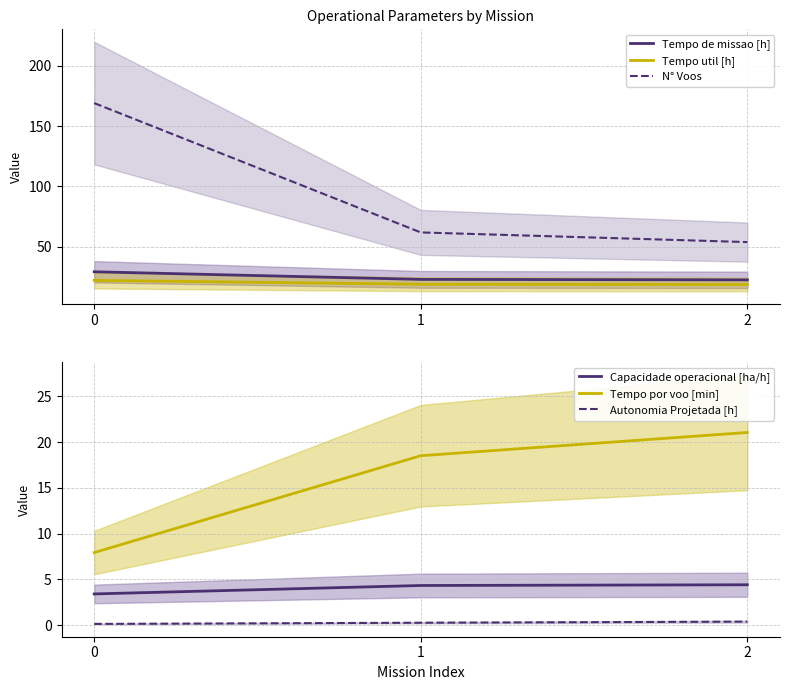

Is it true that Autonomia Projetada [h] equals 0.2 at 1?

True